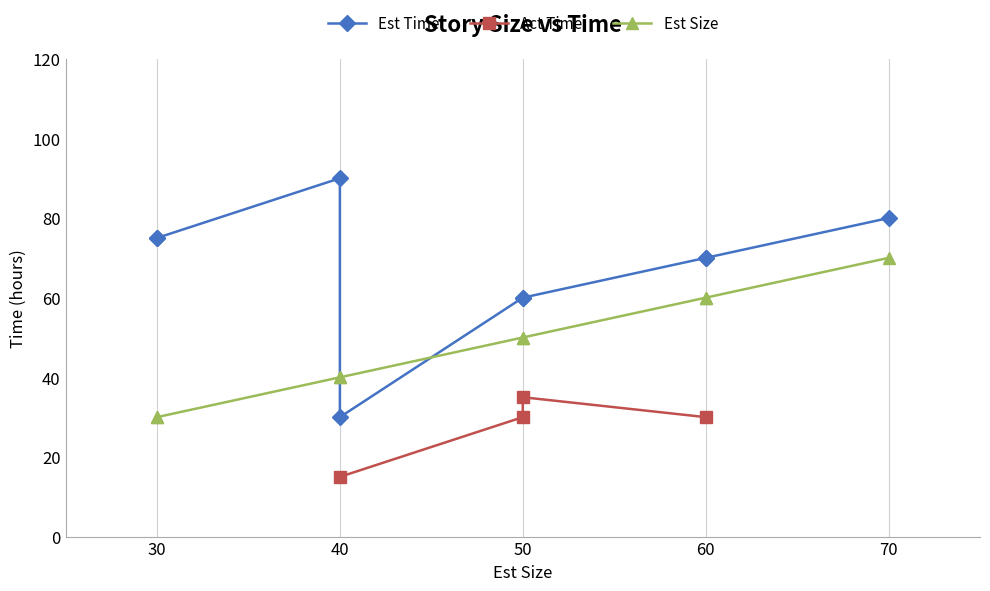

The chart shows a value of 16 at 1. True or false?

False